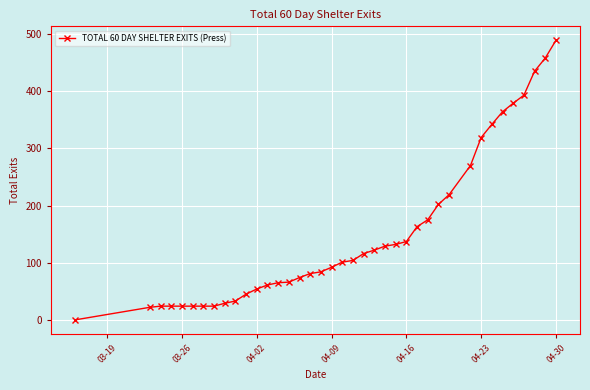

What is the greatest value displayed?

489